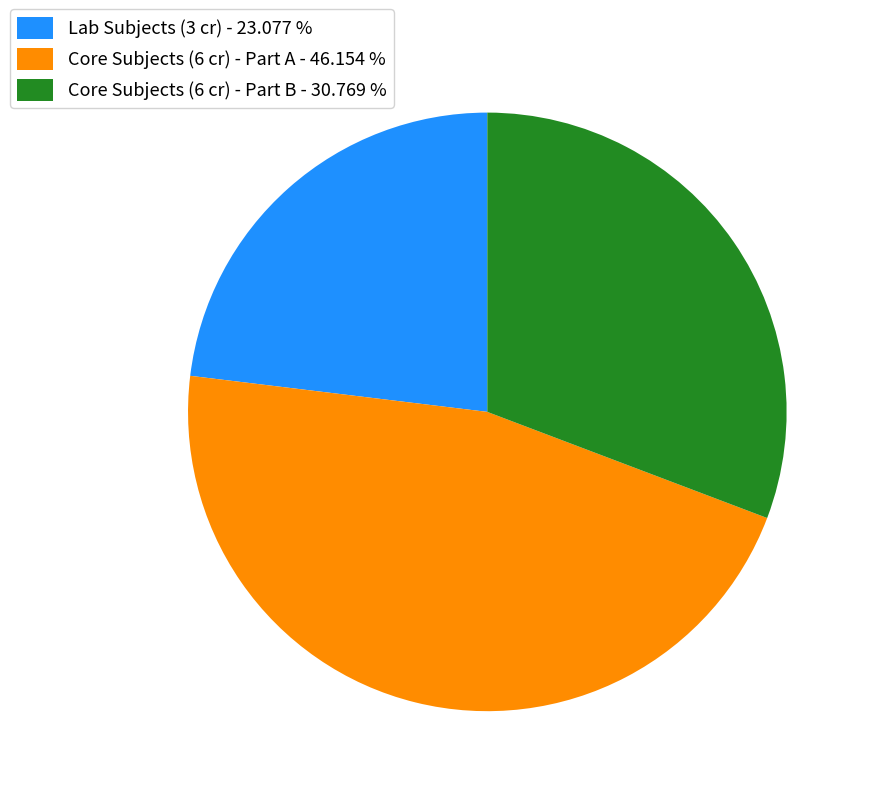

Rank the categories by value from highest to lowest.

Core Subjects (6 cr) - Part A - 46.154 %, Core Subjects (6 cr) - Part B - 30.769 %, Lab Subjects (3 cr) - 23.077 %